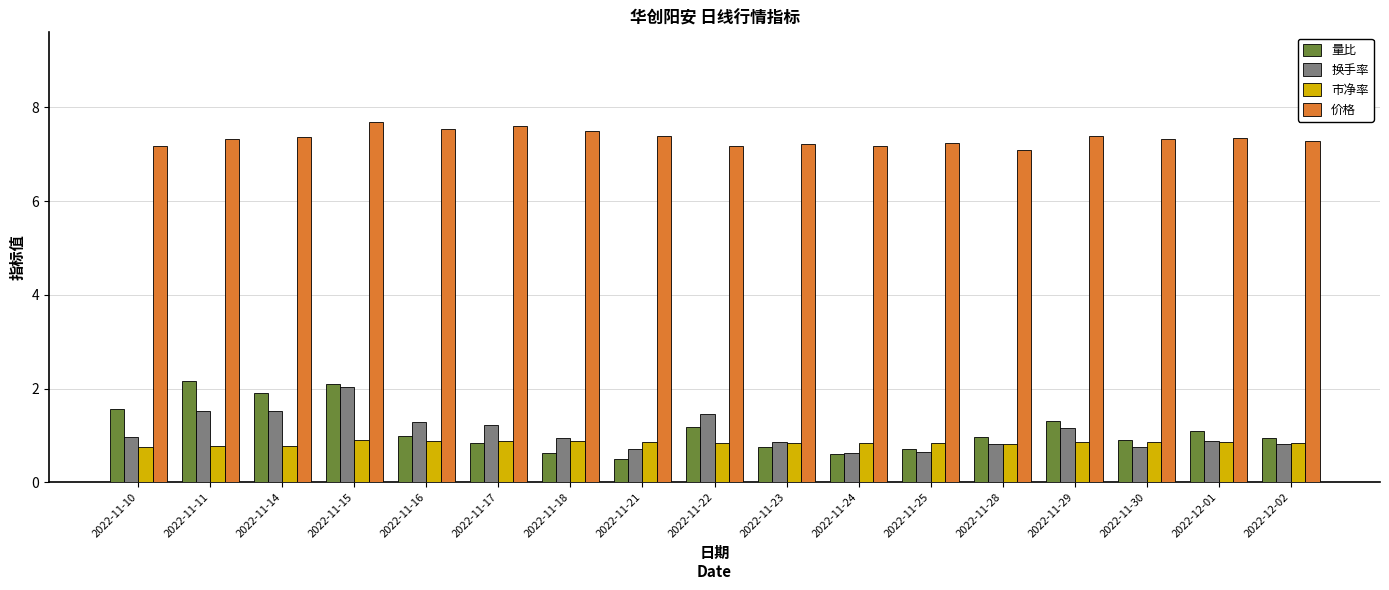

What is the minimum value shown in the chart?

0.5